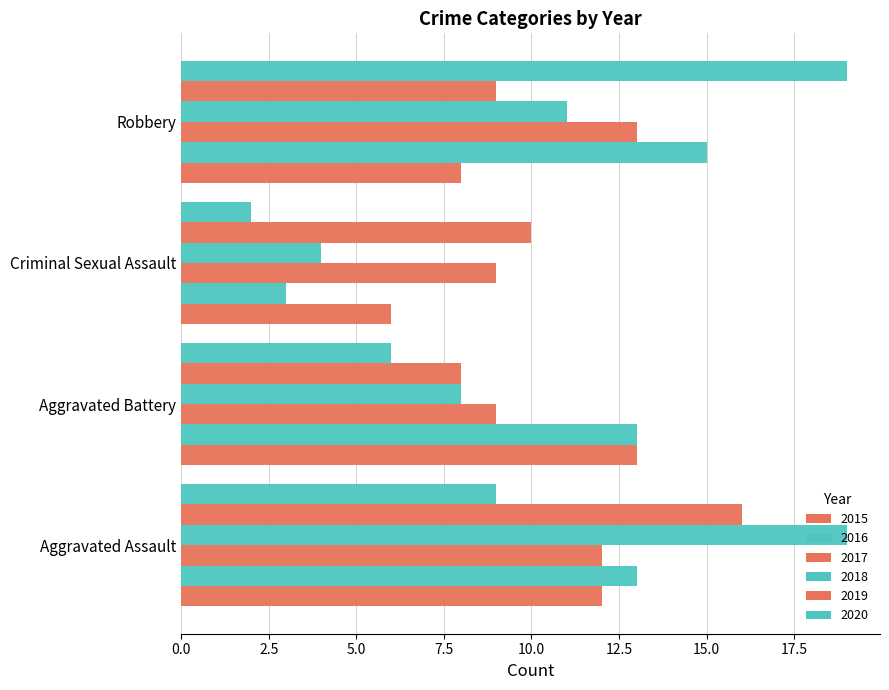

True or false: 2020 has a value of 9 at Aggravated Assault.

True